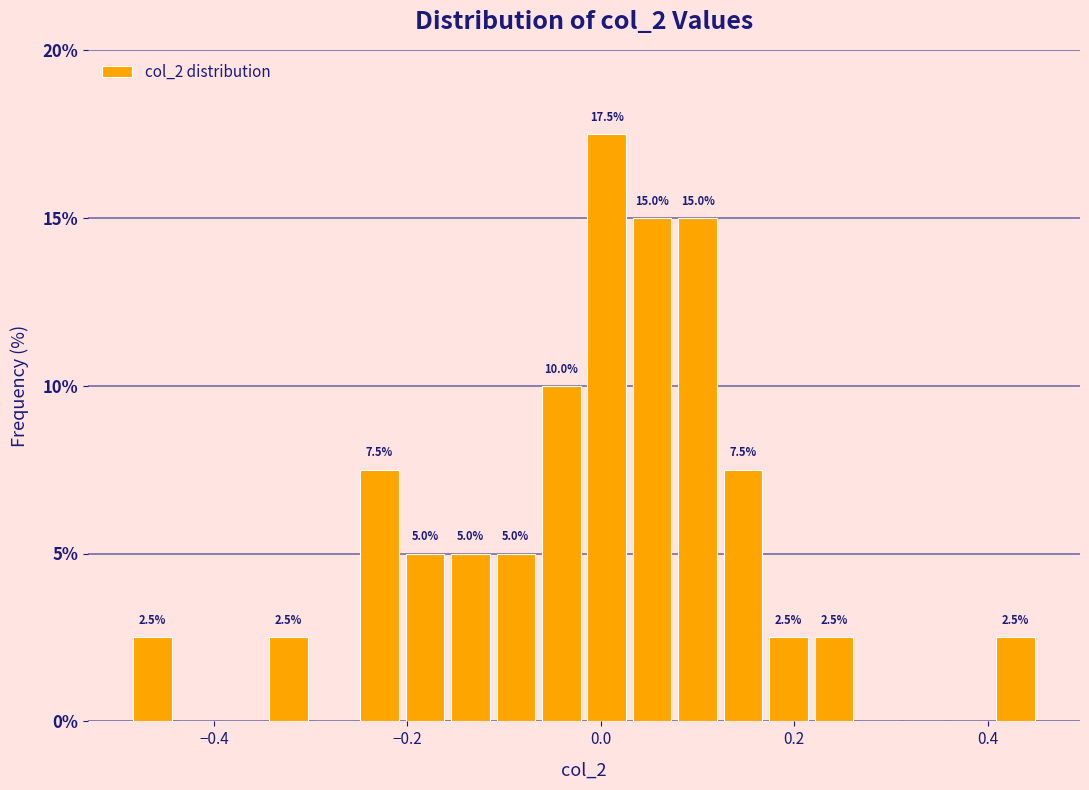

Around what value on the x-axis is the tallest bar? Give the approximate position of its centre, as read against the axis.

0.00